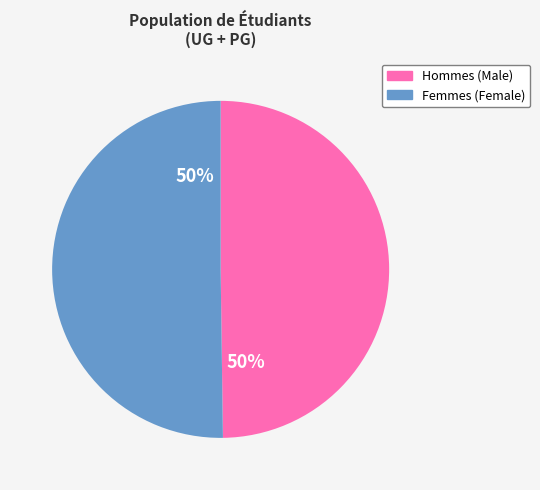

To the nearest percent, what is the average slice percentage?

50%